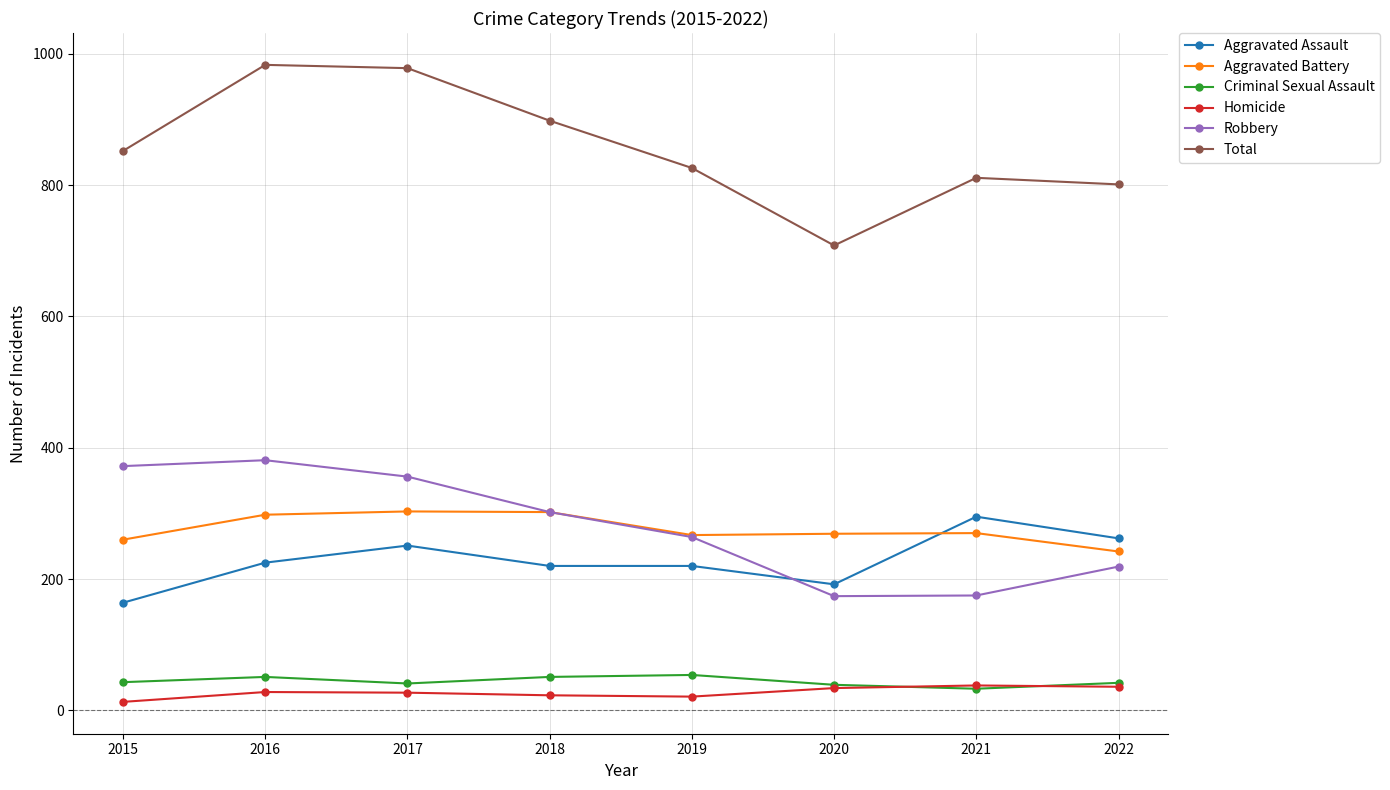

Which series has the widest spread of values?

Total